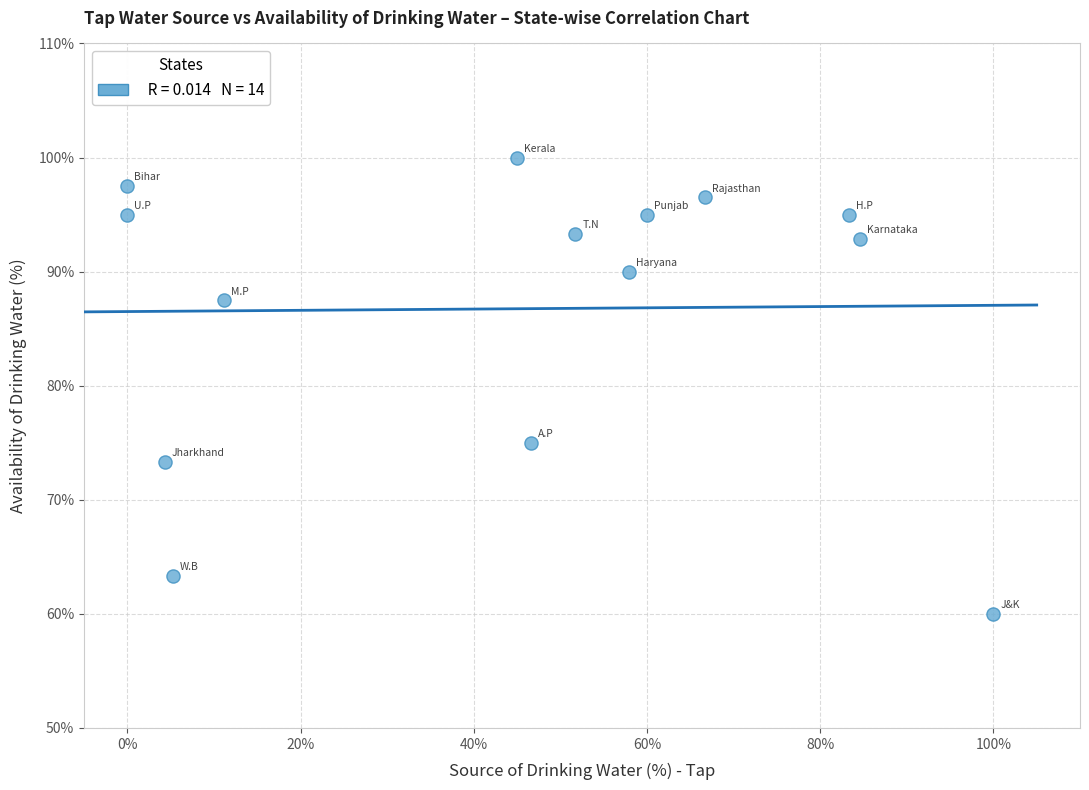

What is the range of Y values (max minus min)?

40.0